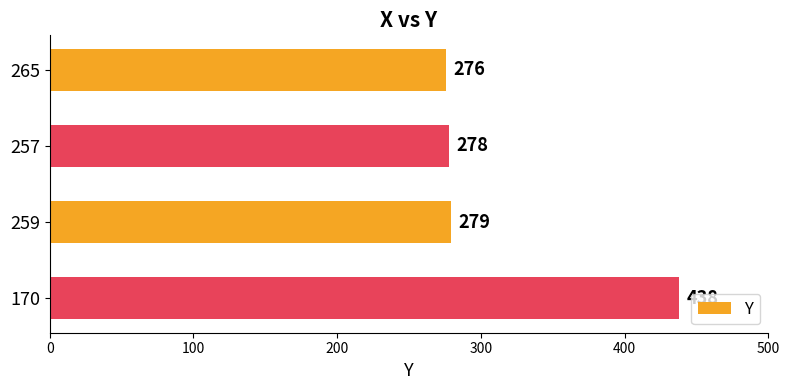

True or false: the data shows 278 at 257.

True